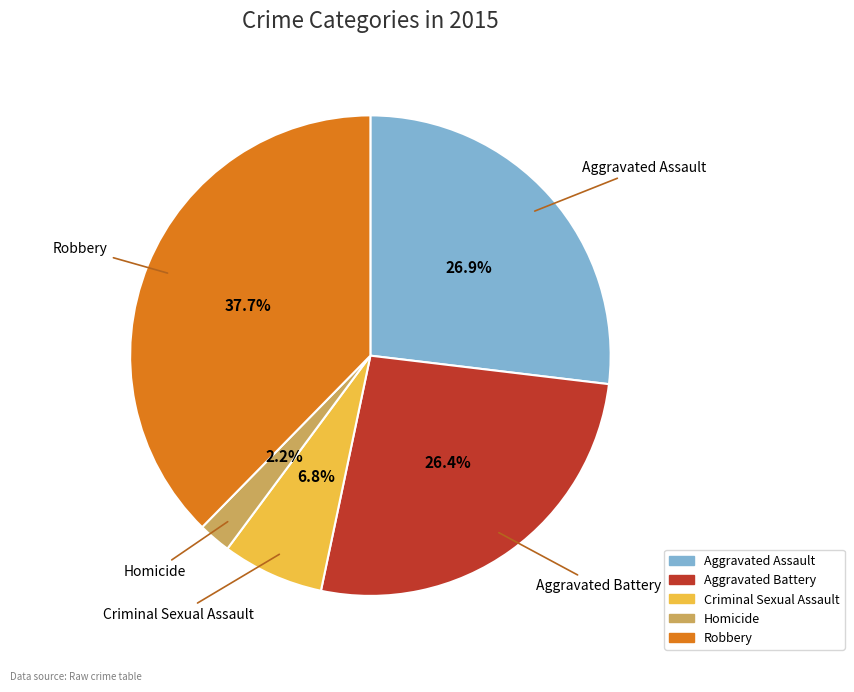

How much of the chart is everything except Aggravated Battery?

73.6%